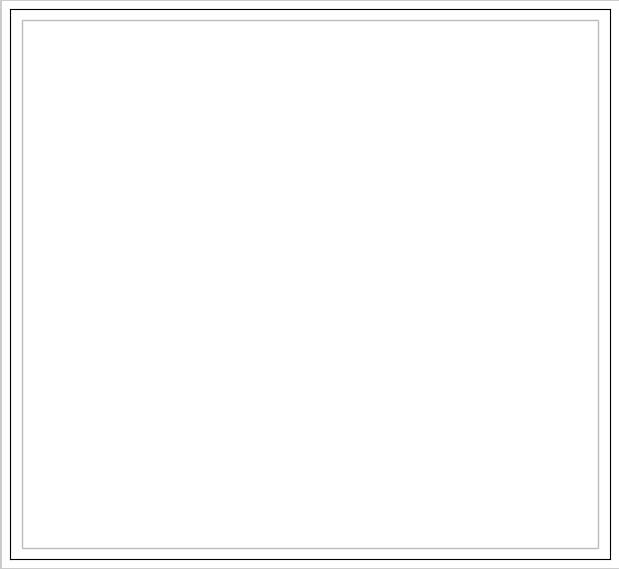

Which slice is the smallest?

9